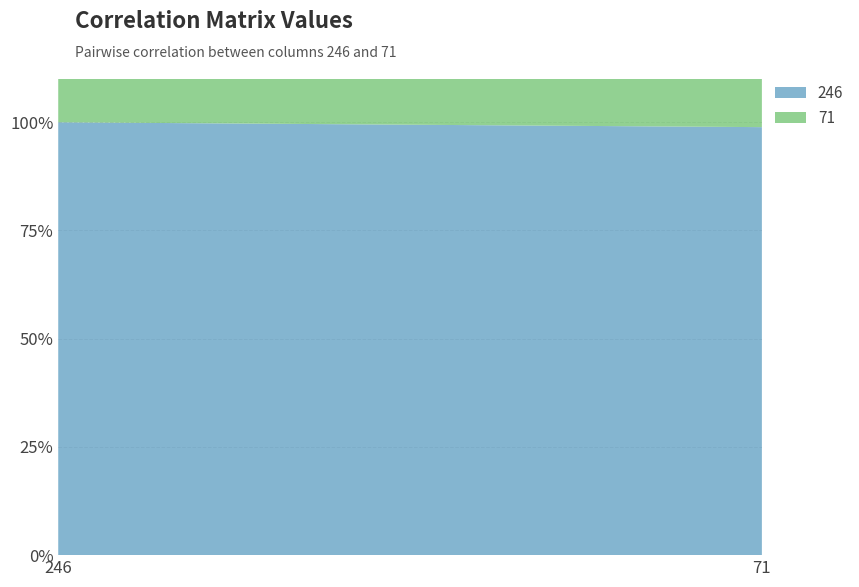

Reading left to right, what are all the values shown in this chart?

246: 1.0	1.0
71: 1.0	1.0